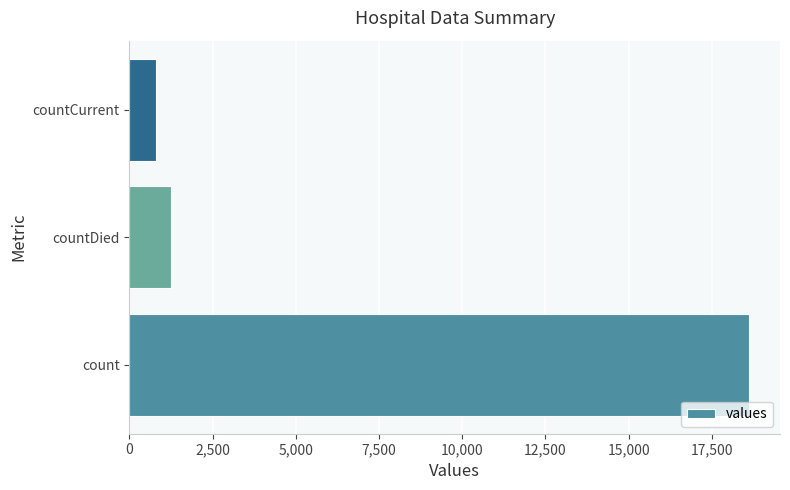

Rank the categories by value from highest to lowest.

count, countDied, countCurrent